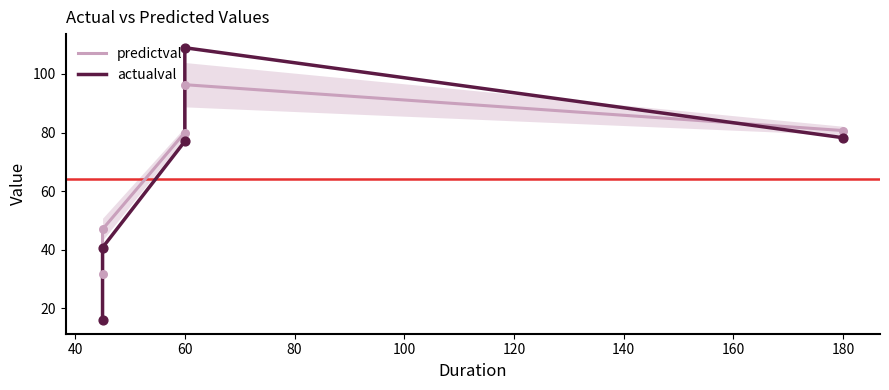

What is the total value across all series at 60?

157.0